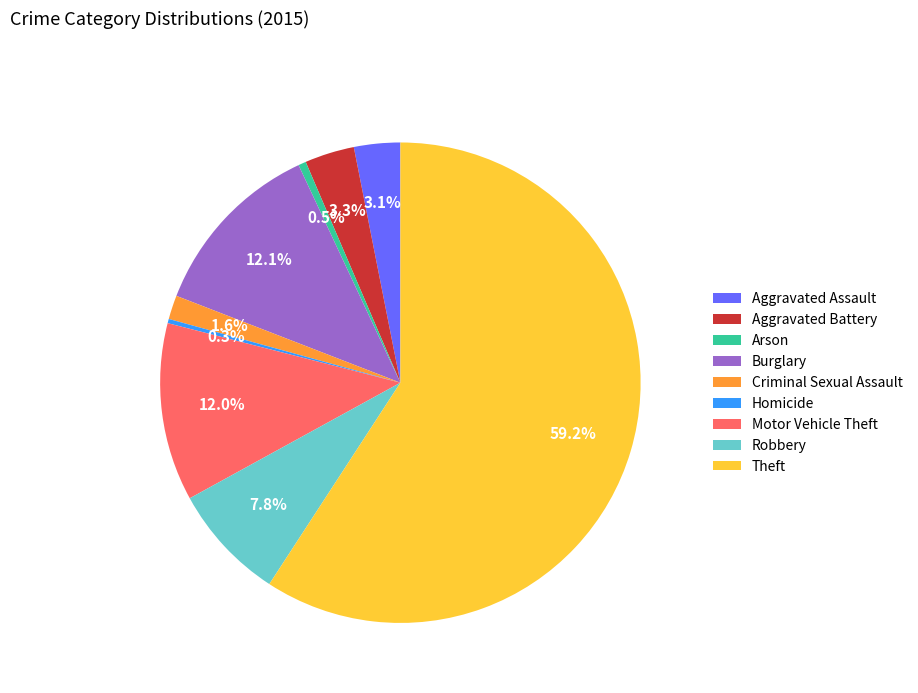

What percentage is the Theft slice, to the nearest percent?

59%